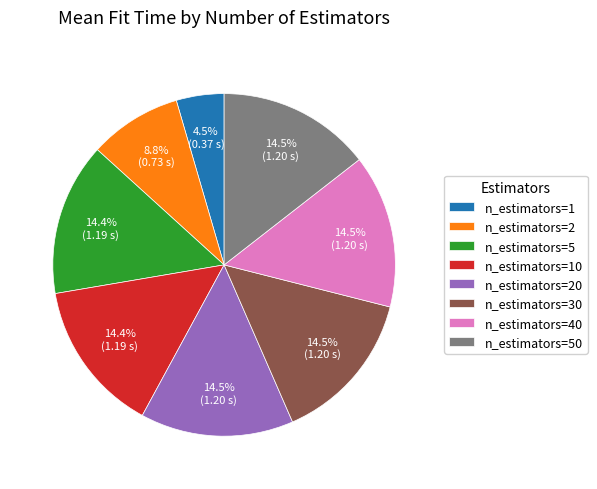

What is the ratio of the value at n_estimators=40 to the value at n_estimators=50?

1.0